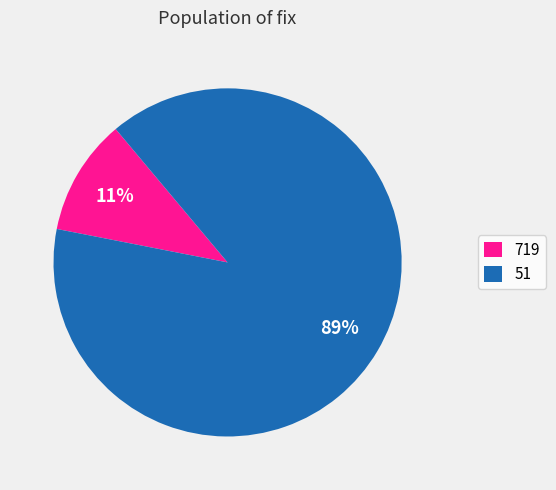

Is the sum of 51 and 719 greater than half?

Yes